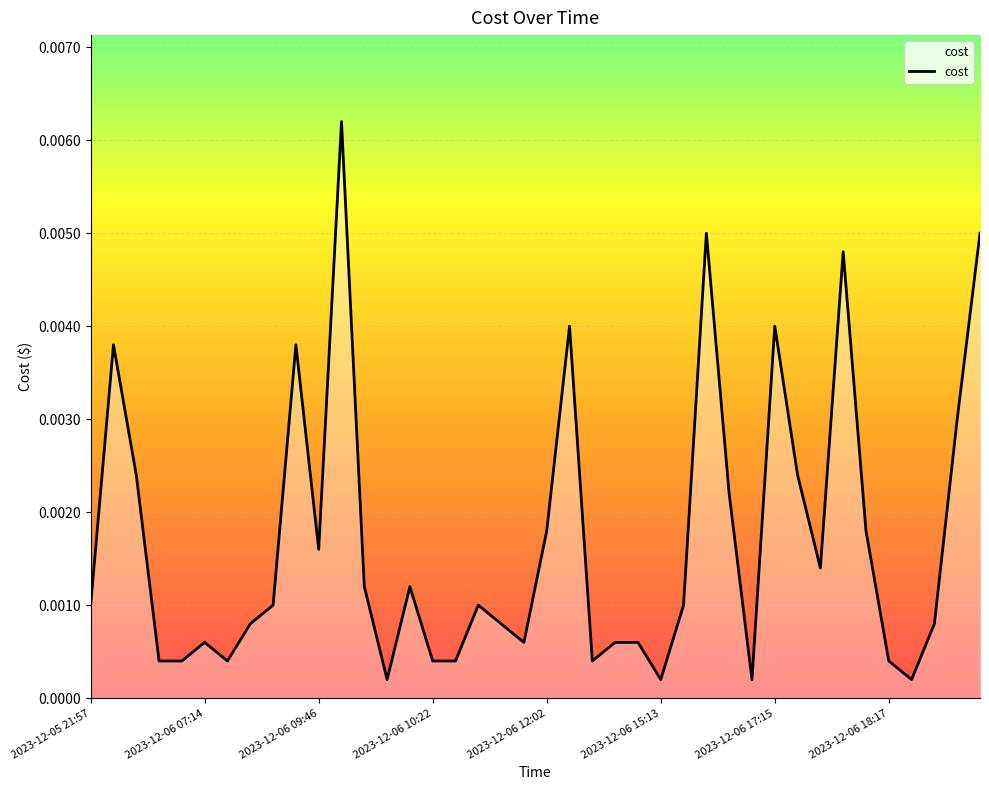

What is the sum of all values?

0.1